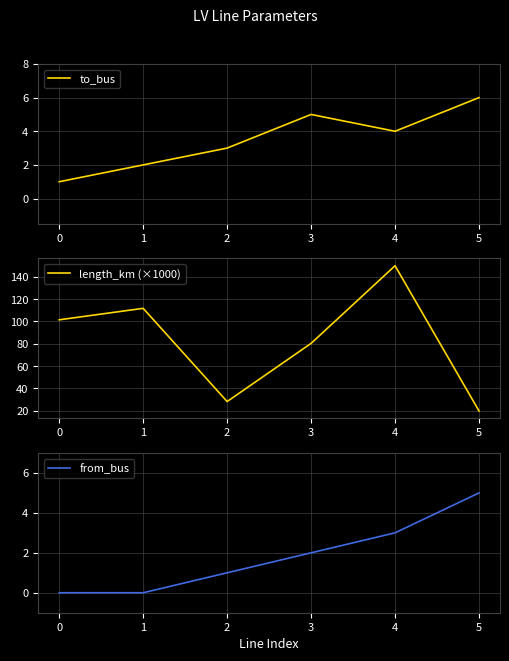

What is the maximum value for from_bus?

5